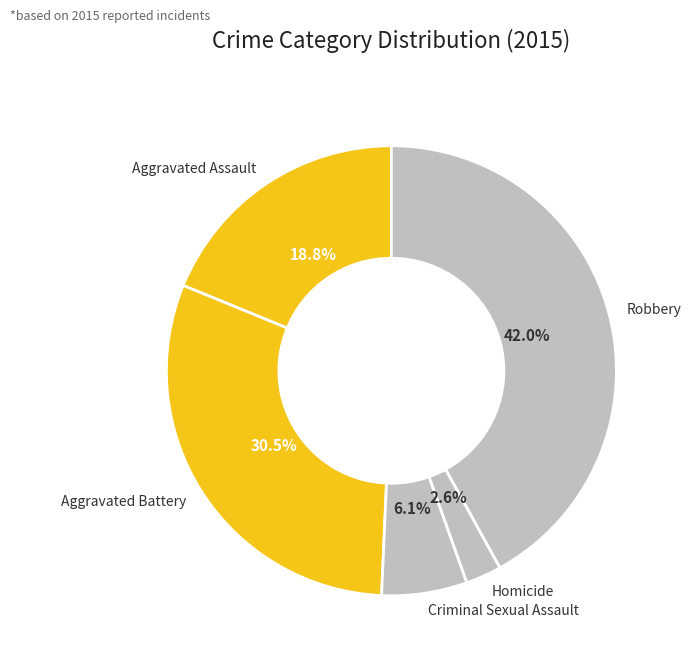

What is the smallest slice in the pie chart?

Homicide